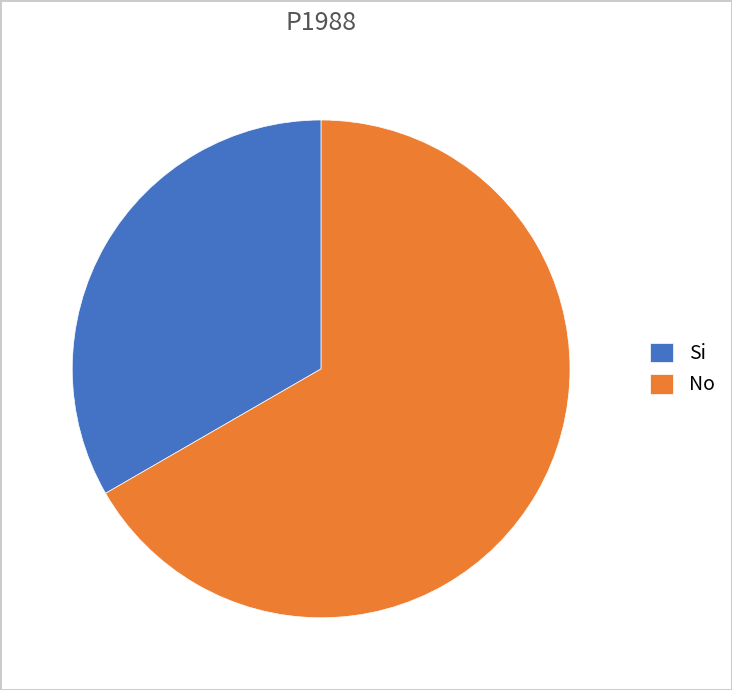

What is the largest slice in the pie chart?

No